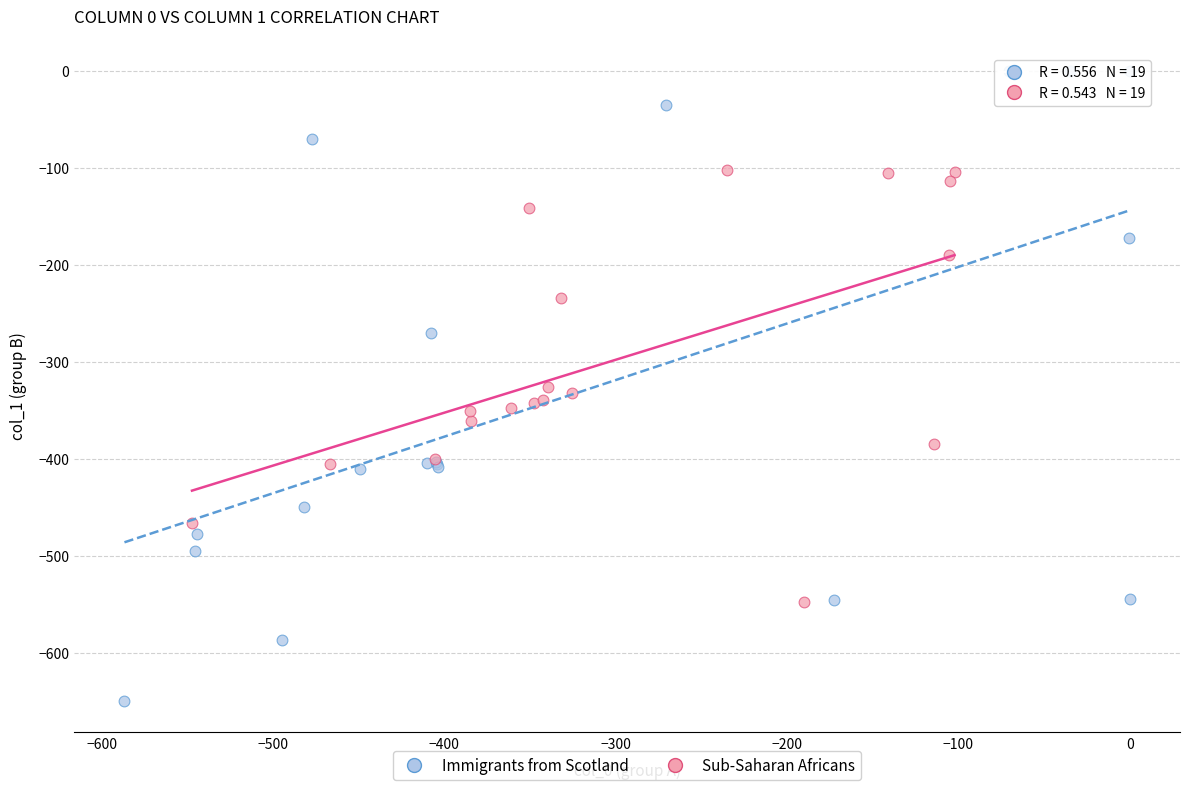

Which series reaches the minimum Y coordinate?

Immigrants from Scotland